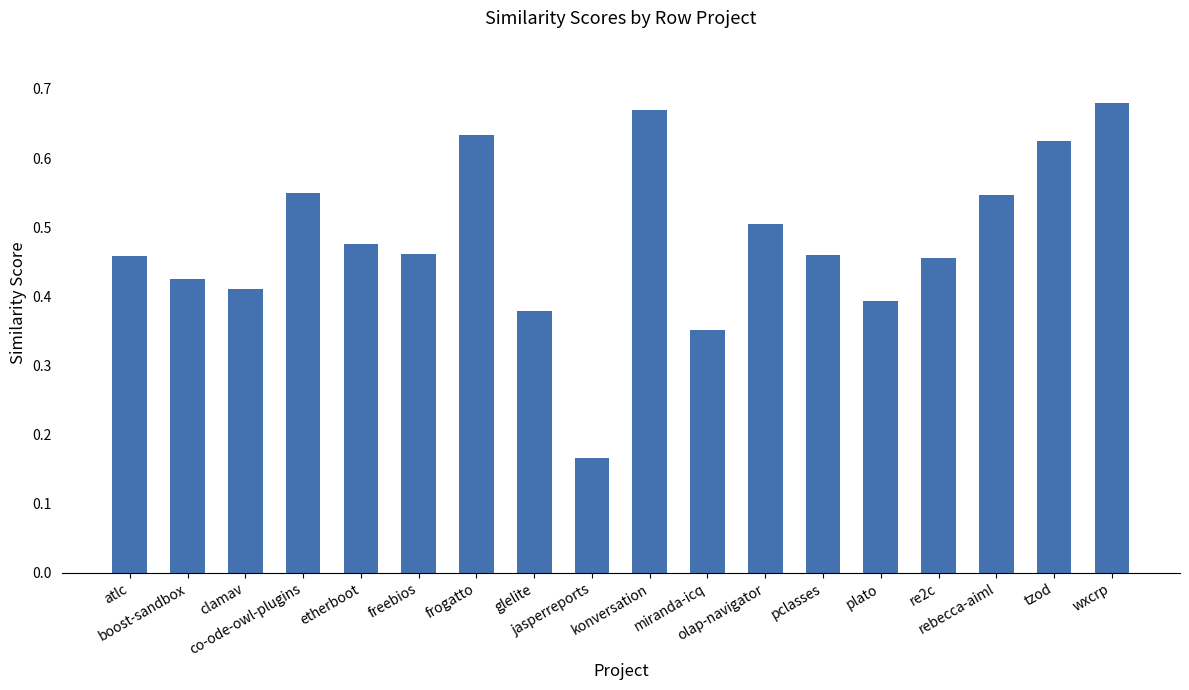

At which label is the value closest to 0?

jasperreports